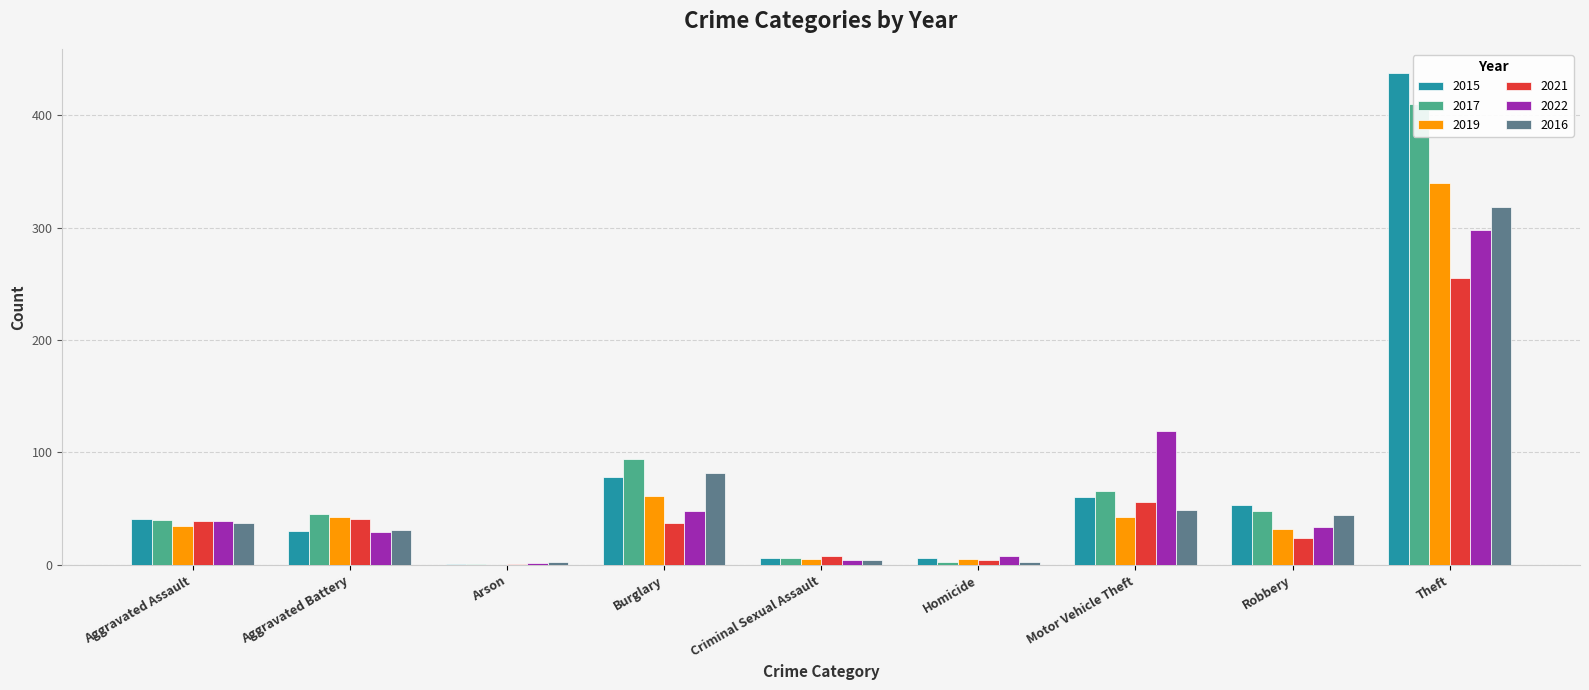

How many bars are there in total?

54